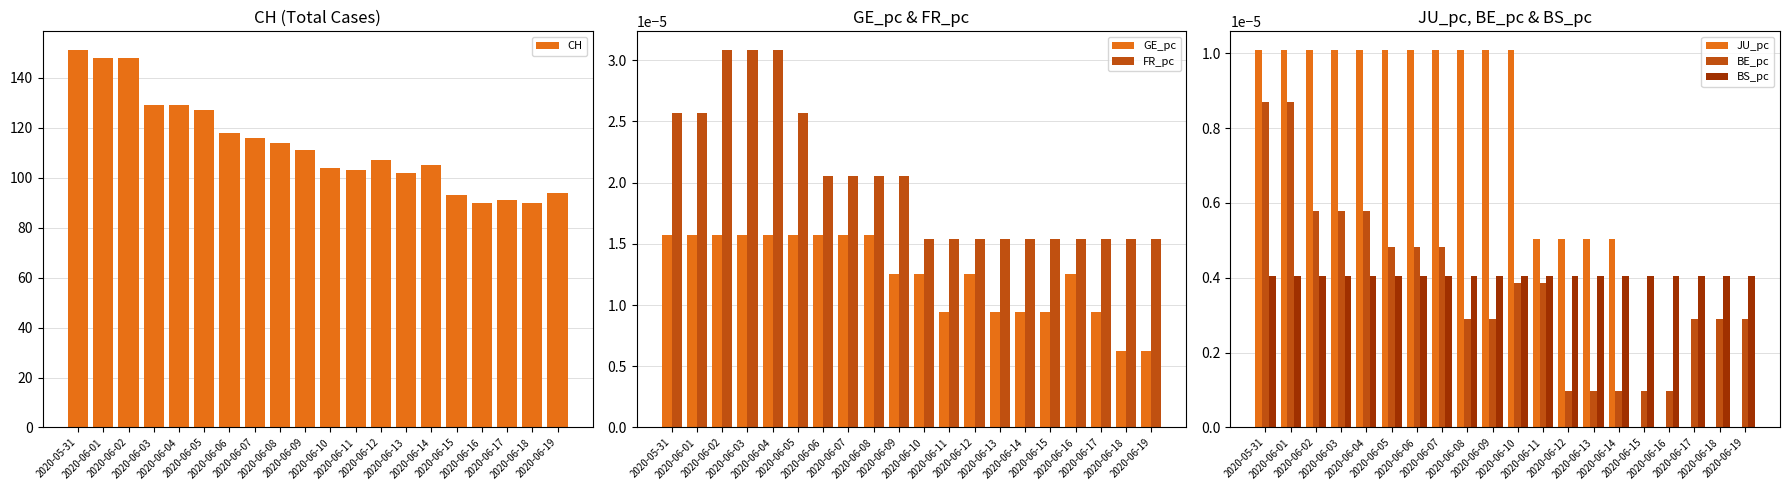

Rank the categories by BS_pc value from lowest to highest.

2020-05-31, 2020-06-01, 2020-06-02, 2020-06-03, 2020-06-04, 2020-06-05, 2020-06-06, 2020-06-07, 2020-06-08, 2020-06-09, 2020-06-10, 2020-06-11, 2020-06-12, 2020-06-13, 2020-06-14, 2020-06-15, 2020-06-16, 2020-06-17, 2020-06-18, 2020-06-19